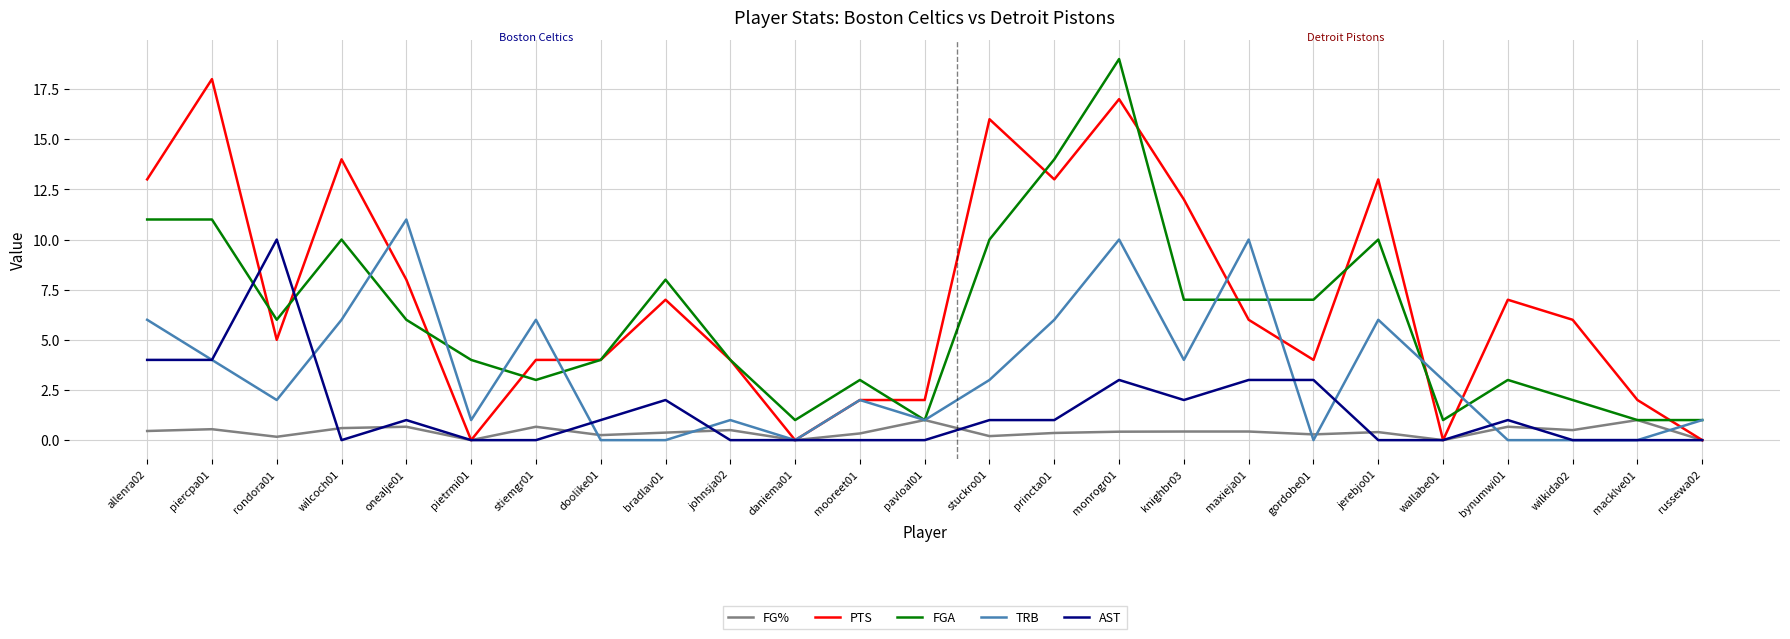

Read the FGA value at wilcoch01.

10.0